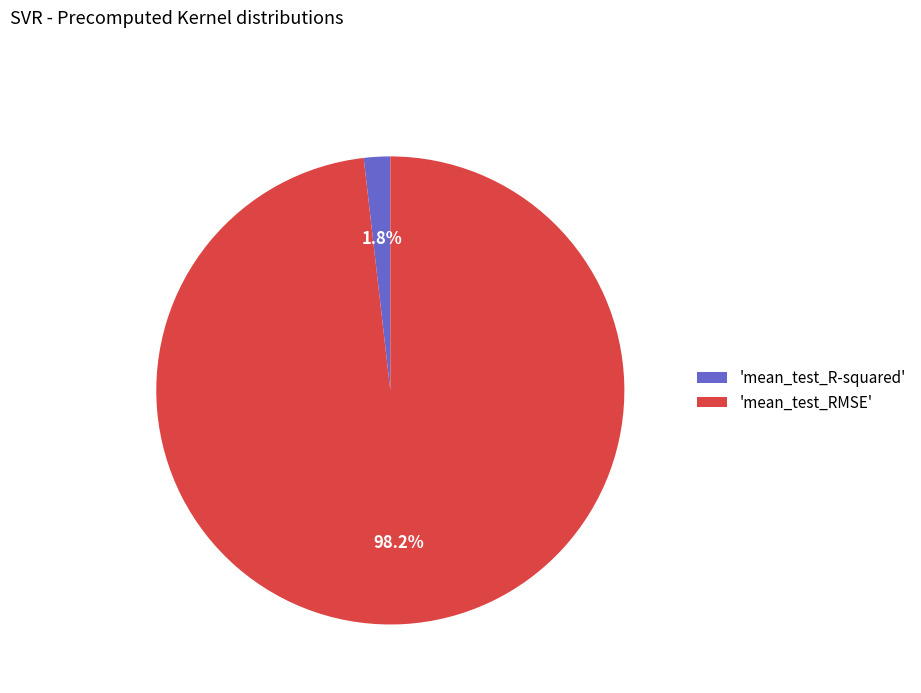

Does 'mean_test_R-squared' account for over 50% of the chart?

No